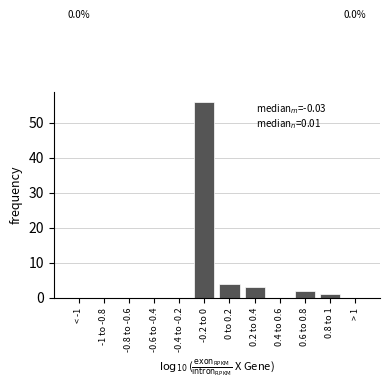

Reading right to left, what are all the values shown in this chart?

> 1=0	0.8 to 1=1	0.6 to 0.8=2	0.4 to 0.6=0	0.2 to 0.4=3	0 to 0.2=4	-0.2 to 0=56	-0.4 to -0.2=0	-0.6 to -0.4=0	-0.8 to -0.6=0	-1 to -0.8=0	< -1=0